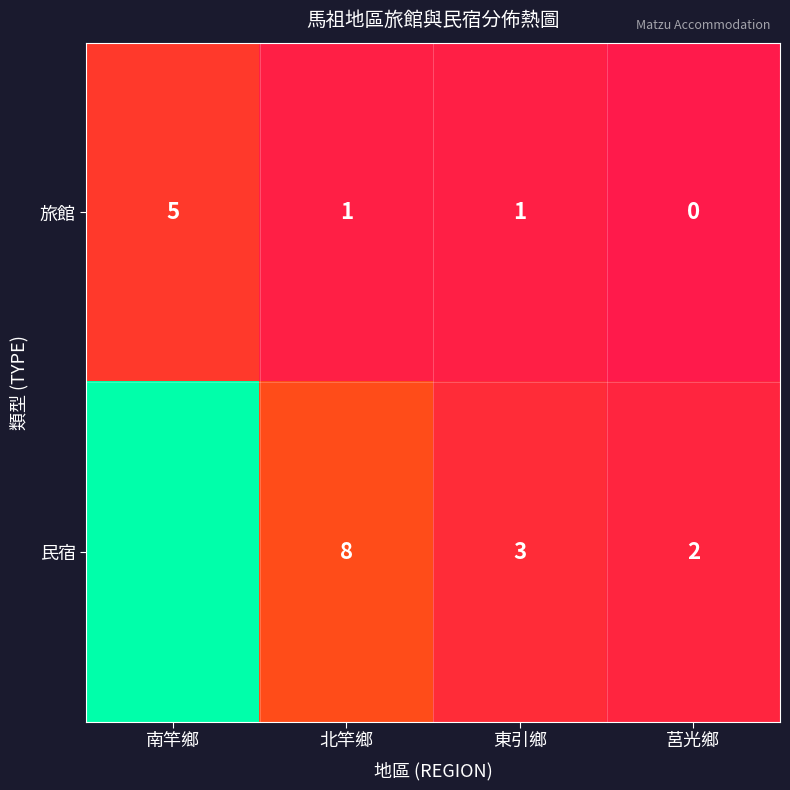

Which series changed the most between 北竿鄉 and 東引鄉?

民宿